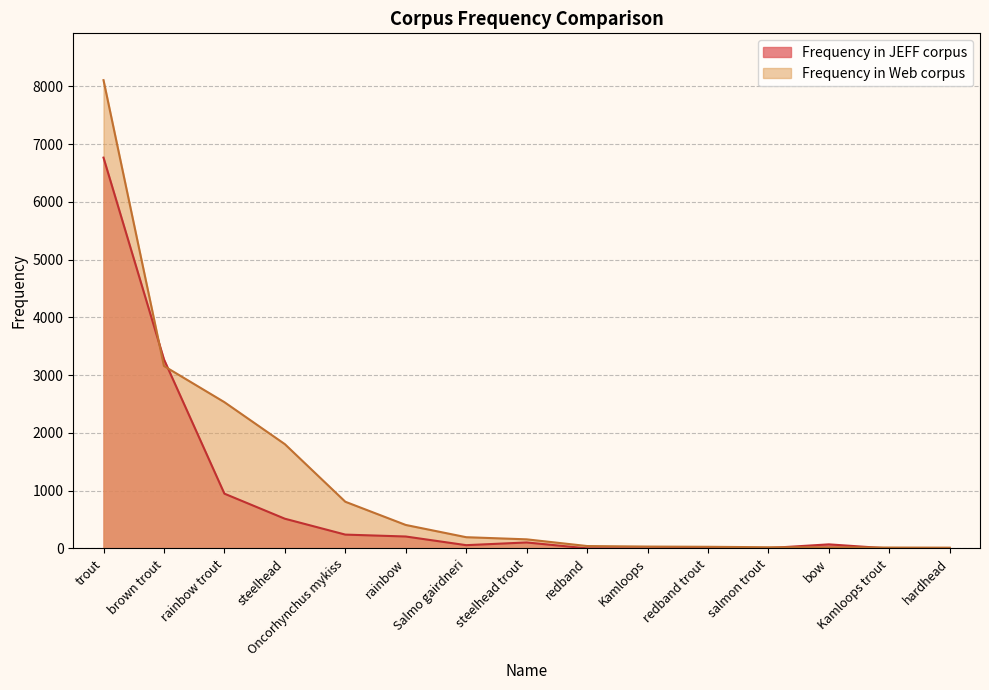

Which category has the highest value in the Frequency in JEFF corpus series?

trout